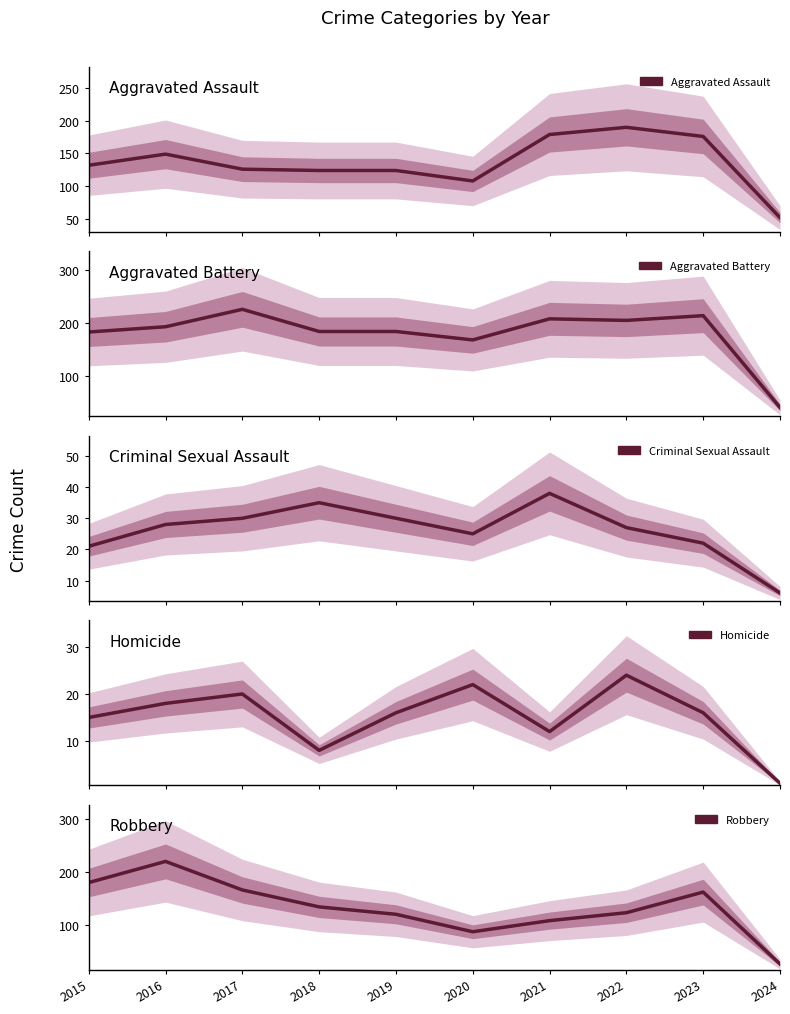

How many values in the Homicide series exceed 16?

4